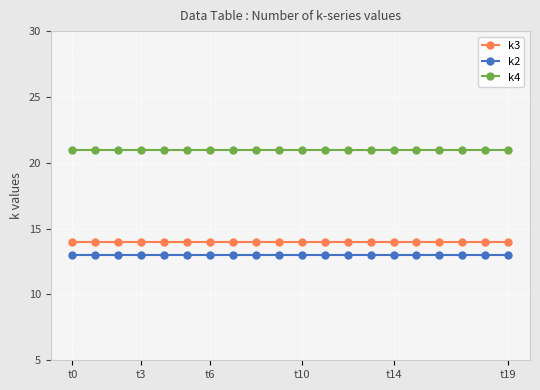

What is the value of the k3 point at the 12th from the left?

14